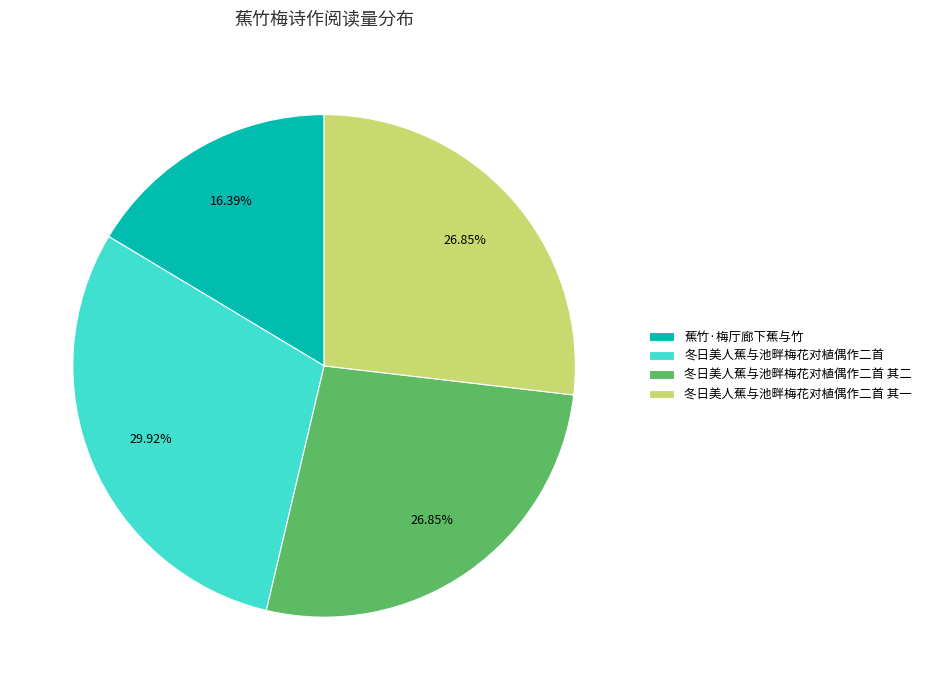

Is it true that 冬日美人蕉与池畔梅花对植偶作二首 其二 is 27% of the pie?

True